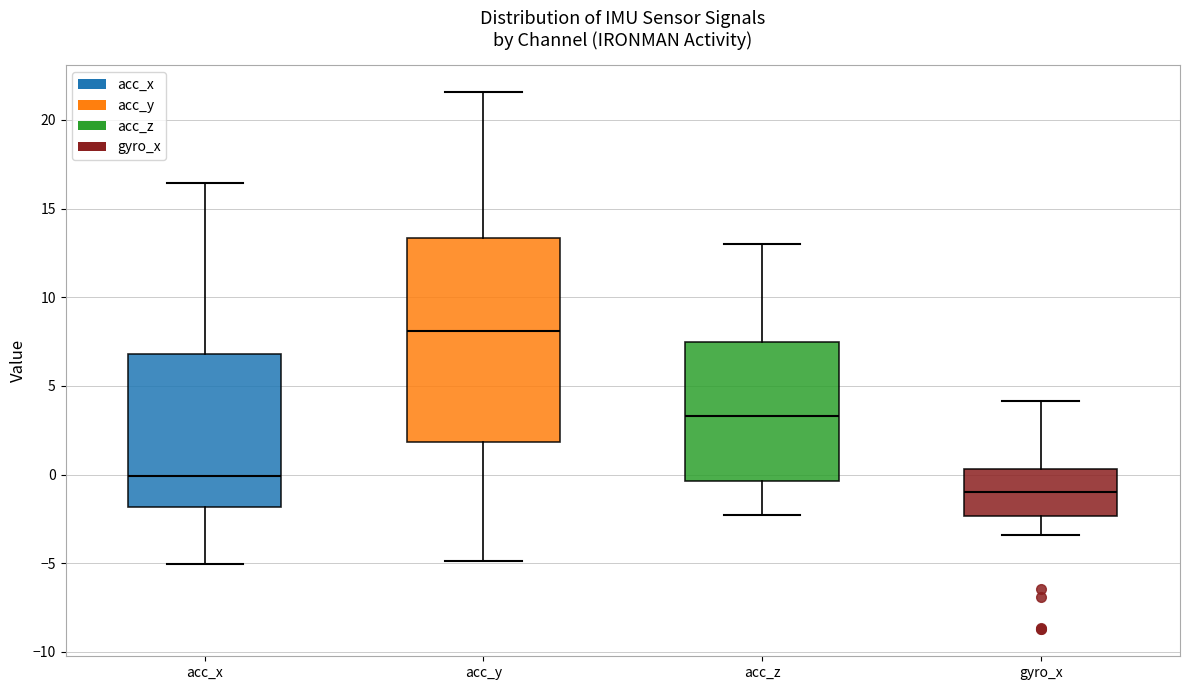

Which box is the tallest, from its lower edge to its upper edge?

acc_y